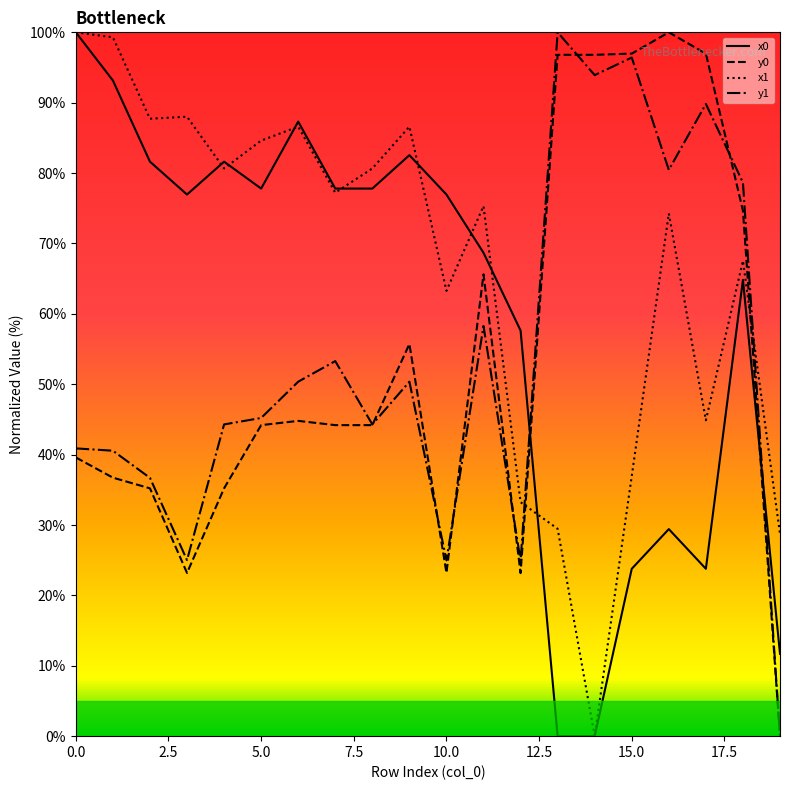

How many positive values does the x1 series have?

19